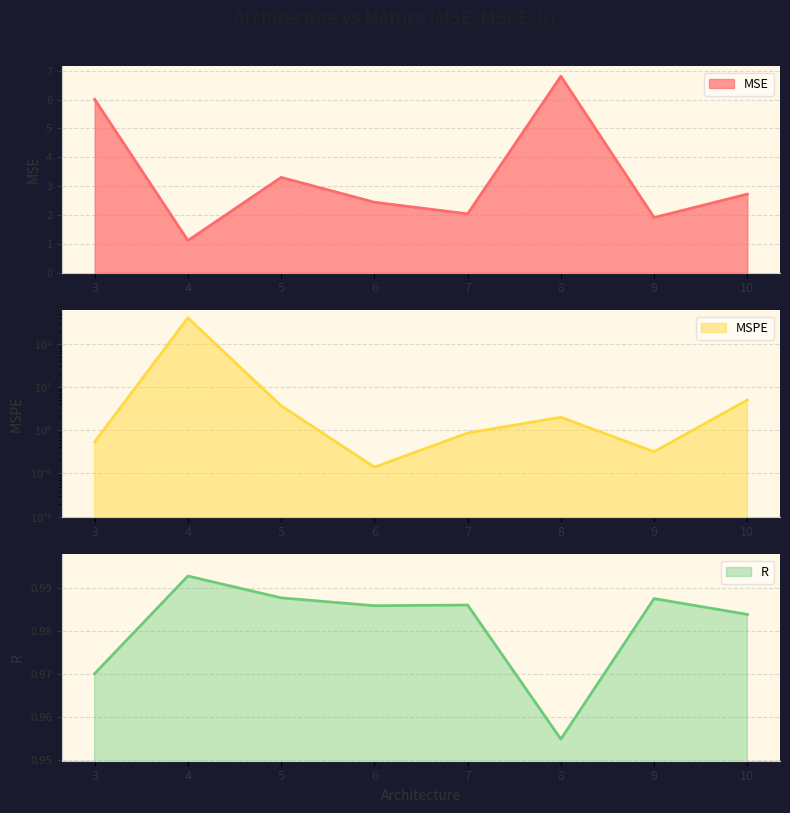

What is the difference between the maximum and minimum values in the MSE series?

5.7